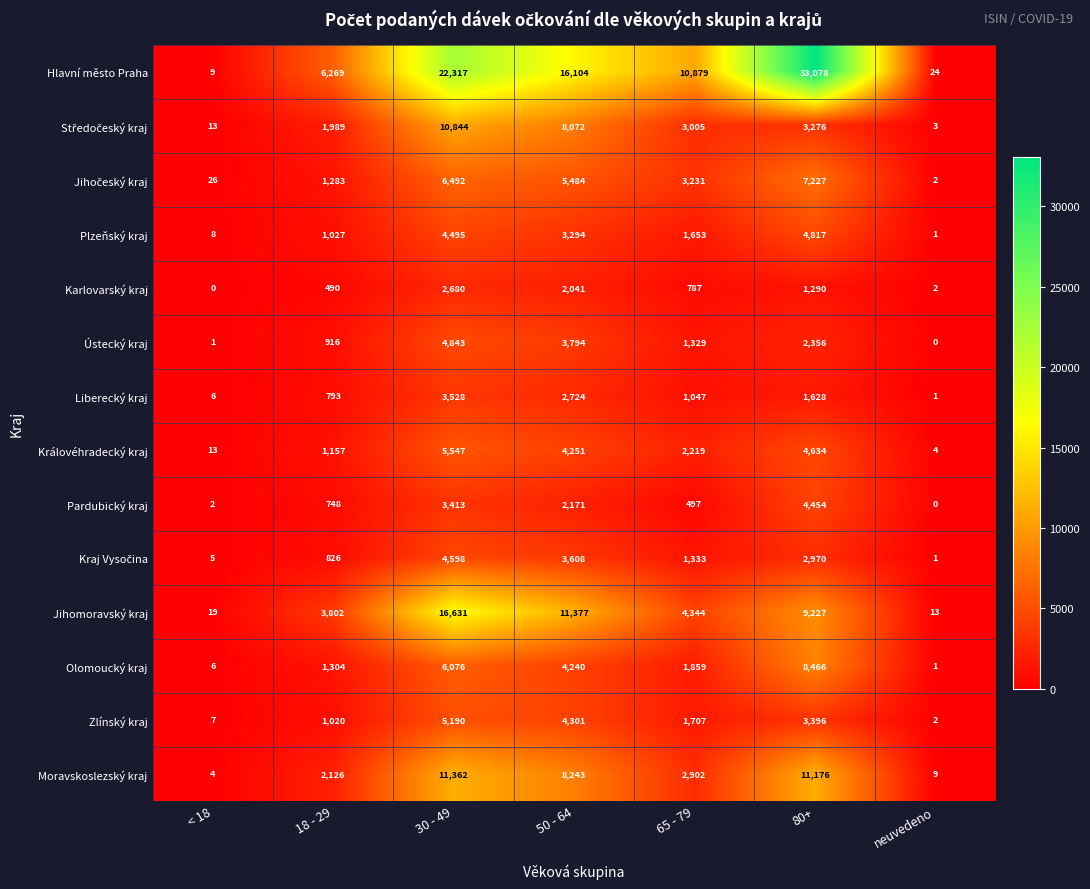

At which category is the sum across all series the highest?

30 - 49